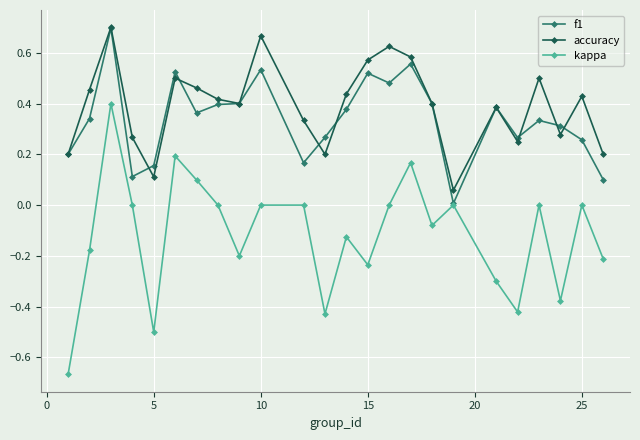

Does the chart have visible grid lines?

Yes